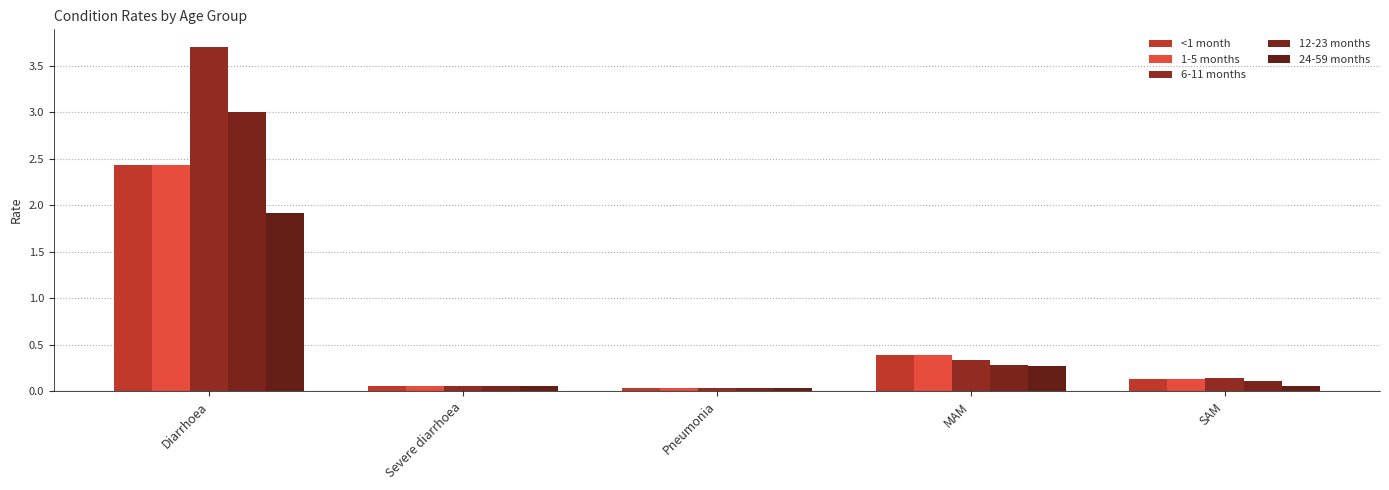

Rank the series by their maximum value, from highest to lowest.

6-11 months, 12-23 months, <1 month, 1-5 months, 24-59 months